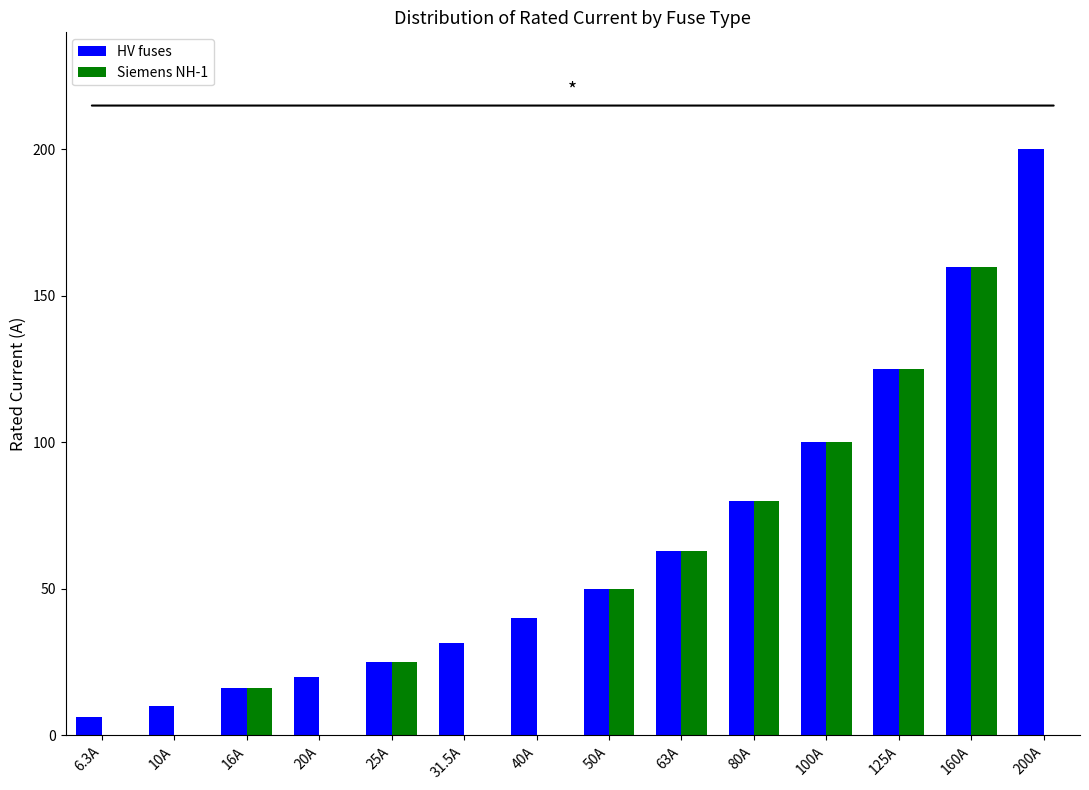

Is the value of HV fuses at 160A greater than the value of Siemens NH-1 at 40A?

Yes